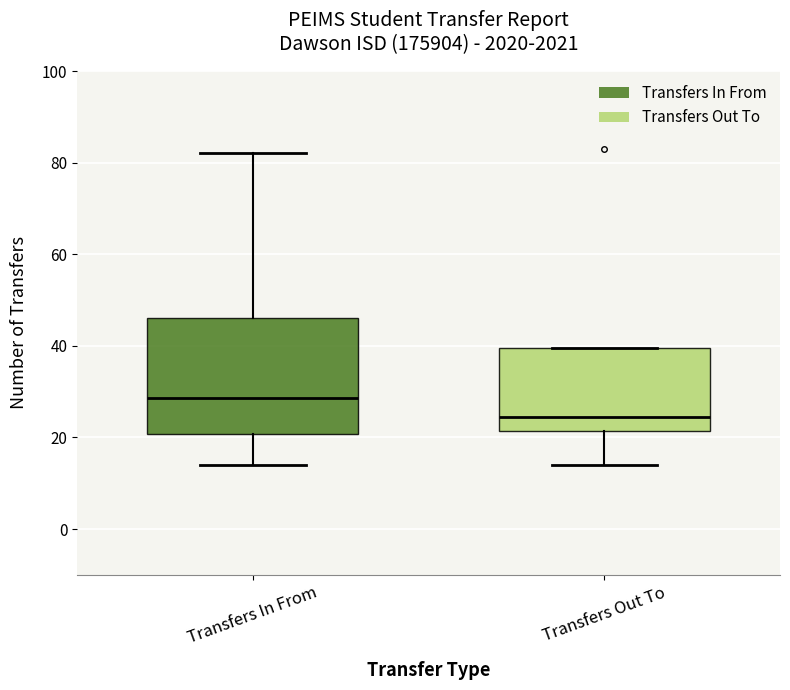

Reading left to right, read every box against the y-axis: the position of its median line, the range the box covers, and the ends of its whiskers. The values are not printed on the chart, so give them approximately, as read against the axis.

Transfers In From: median 28, box 20 to 46, whiskers 14 to 82
Transfers Out To: median 24, box 22 to 40, whiskers 14 to 40